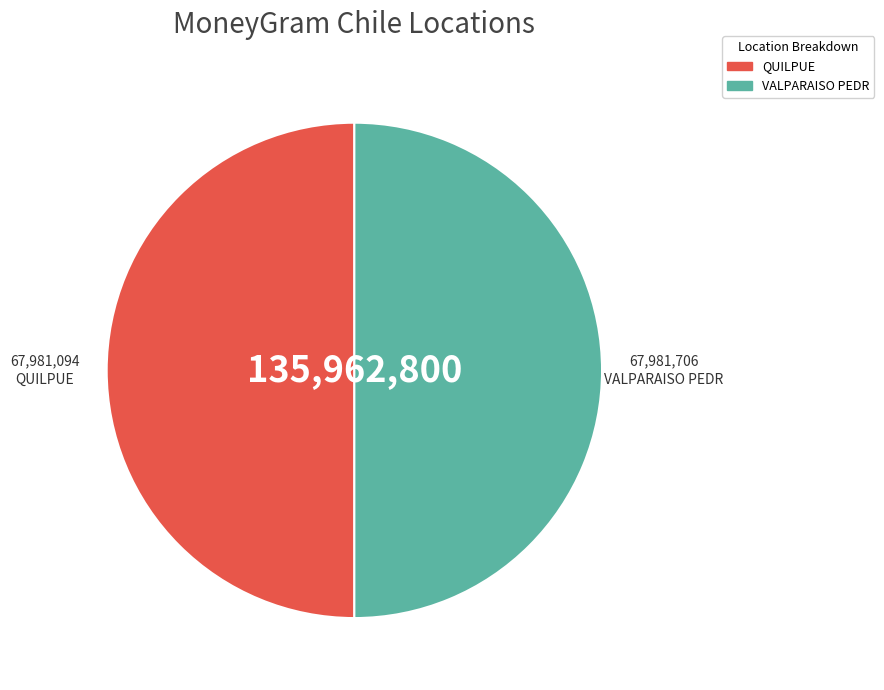

Is the sum of VALPARAISO PEDR and QUILPUE greater than half?

Yes